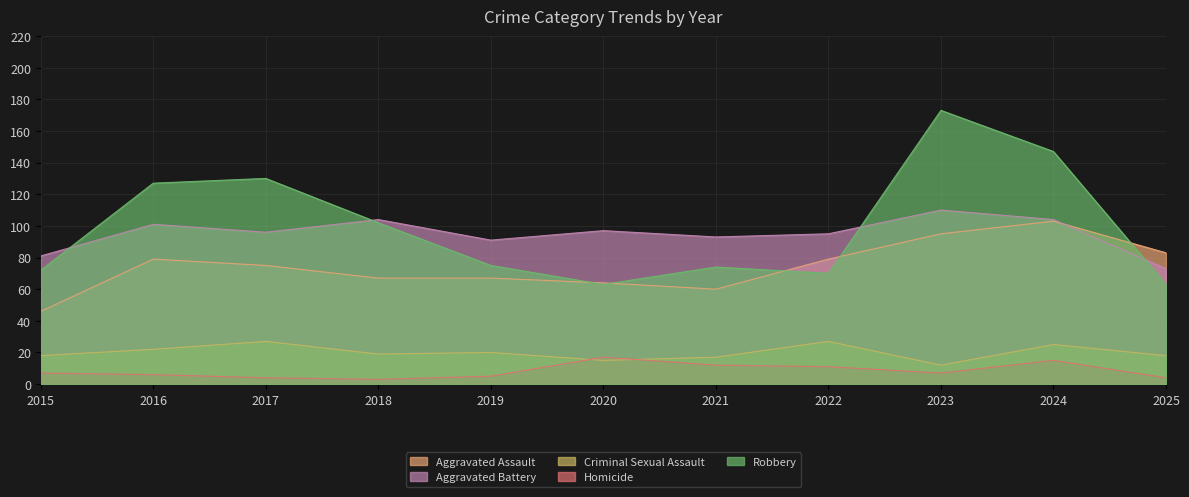

Where does the Criminal Sexual Assault series first go above 19?

2016